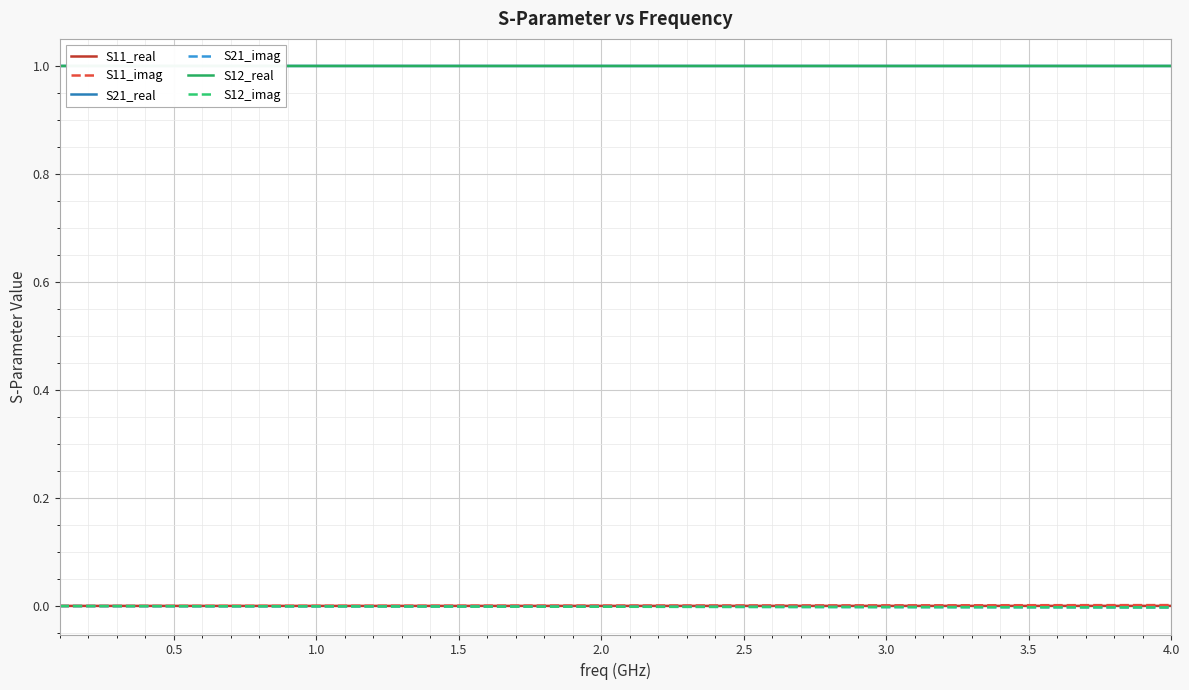

True or false: S12_imag and S21_imag intersect in this chart.

False